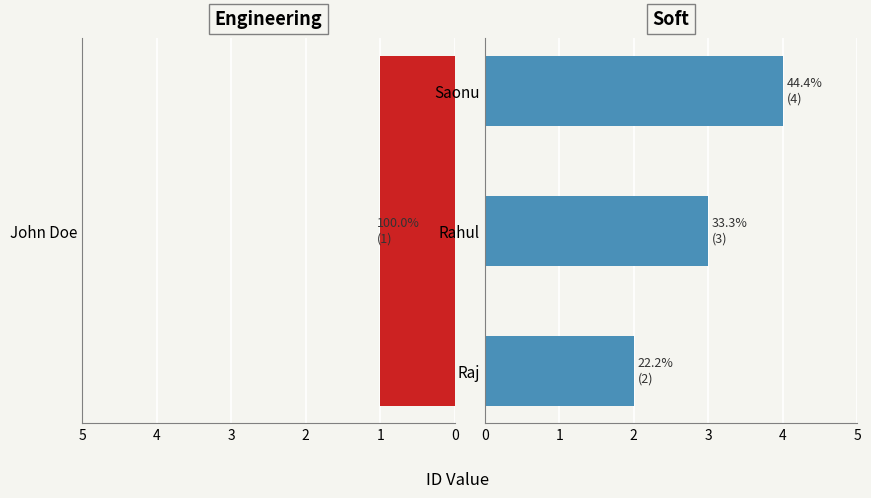

Read the value at Saonu.

4